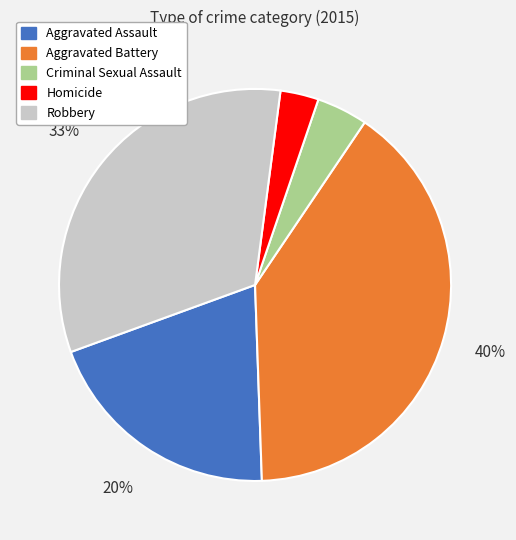

Is it true that Aggravated Assault is 8% of the pie?

False